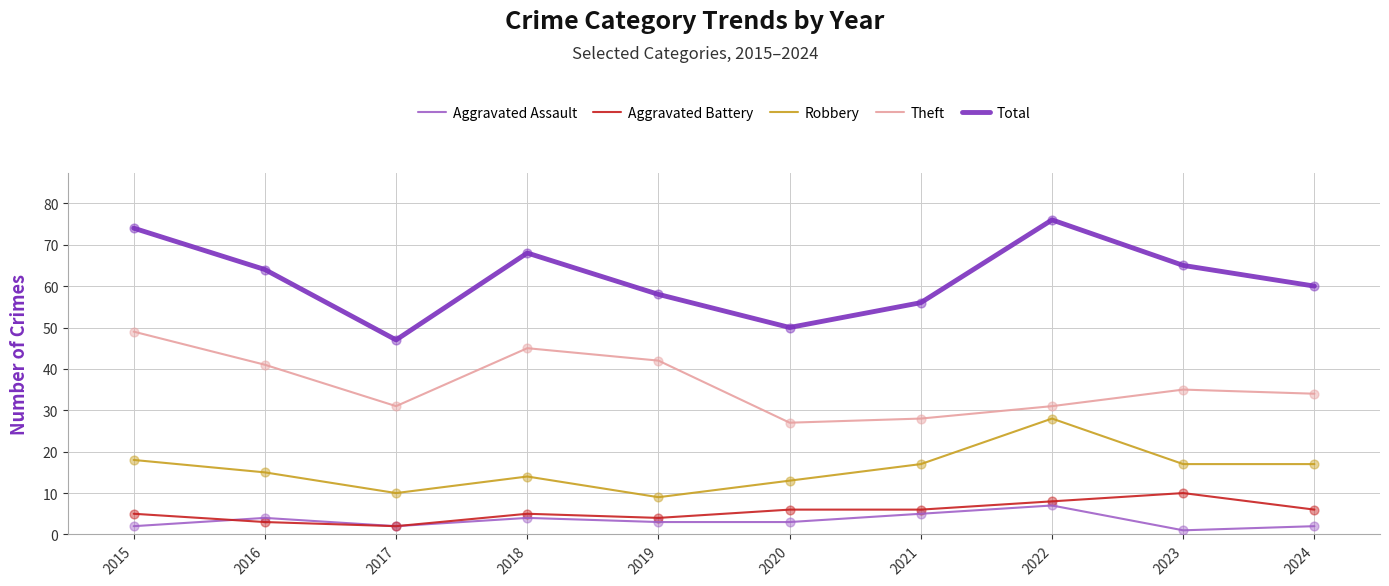

What is the difference between the highest and lowest values at 2022?

69